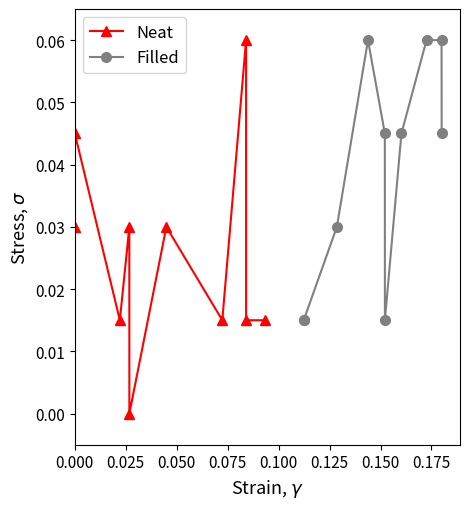

How many interior local peaks does the Neat series have?

4